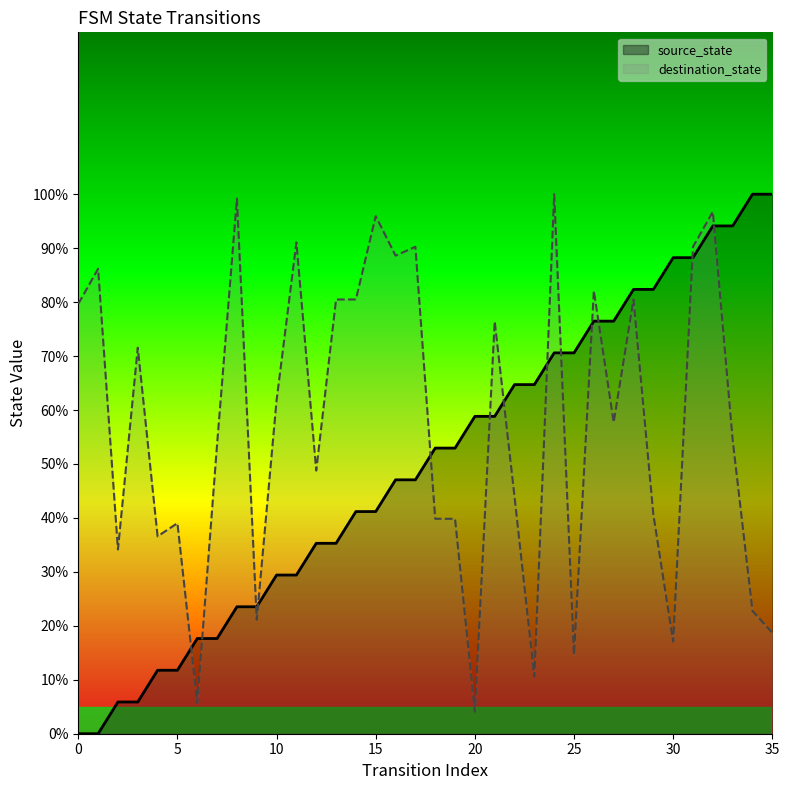

What is the difference between the maximum and second lowest values in the destination_state series?

94.3